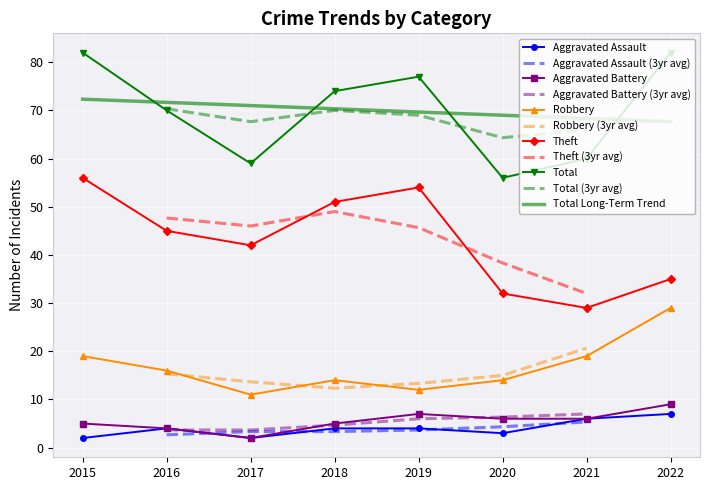

Reading left to right, transcribe all the data shown in this chart.

Aggravated Assault: 2	4	2	4	4	3	6	7
Aggravated Battery: 5	4	2	5	7	6	6	9
Robbery: 19	16	11	14	12	14	19	29
Theft: 56	45	42	51	54	32	29	35
Total: 82	70	59	74	77	56	60	82